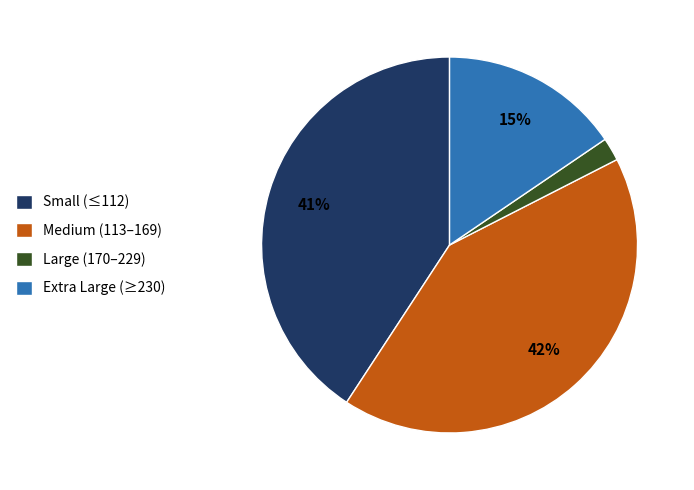

The Extra Large (≥230) slice represents 15% of the pie. True or false?

True